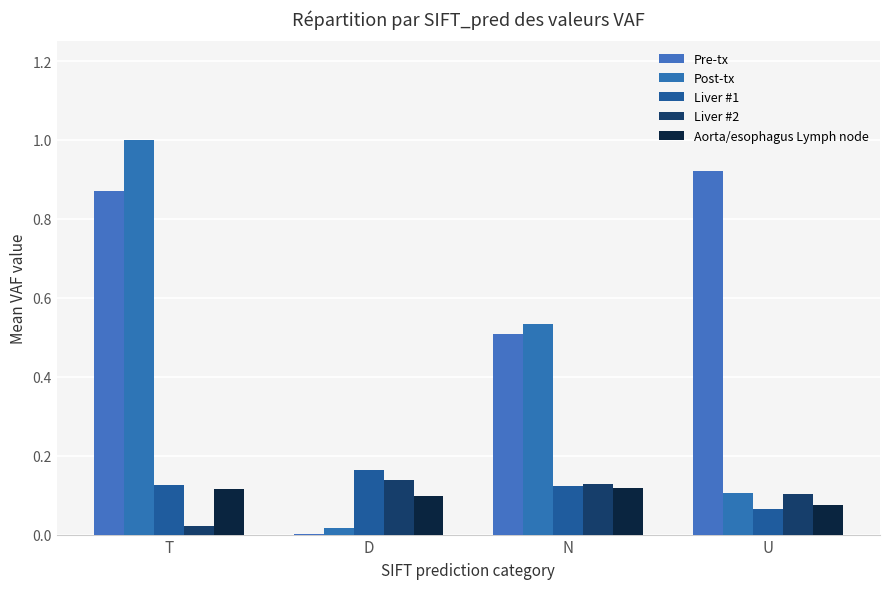

What is the total value across all series at U?

1.3